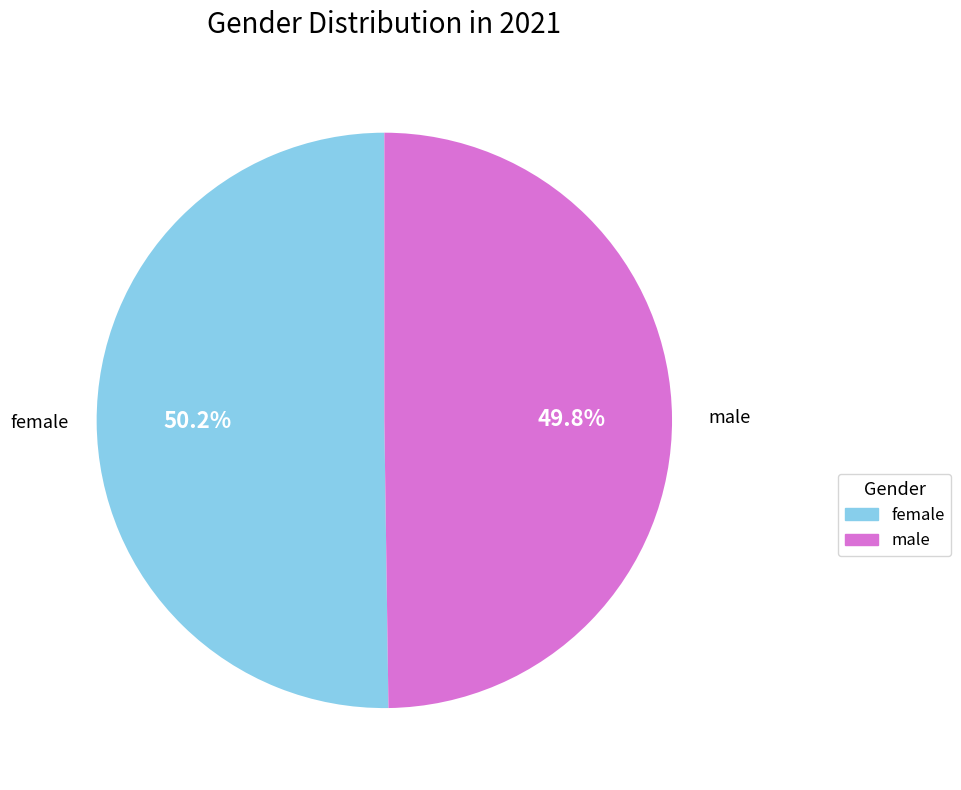

How many segments does this pie chart have?

2